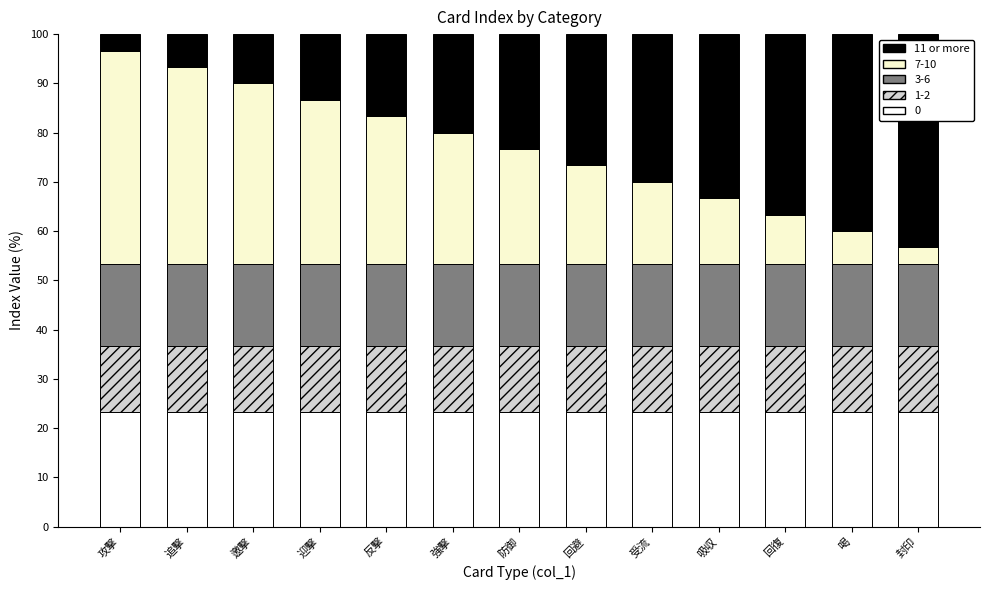

What is the total value across all series at 強撃?

100.0